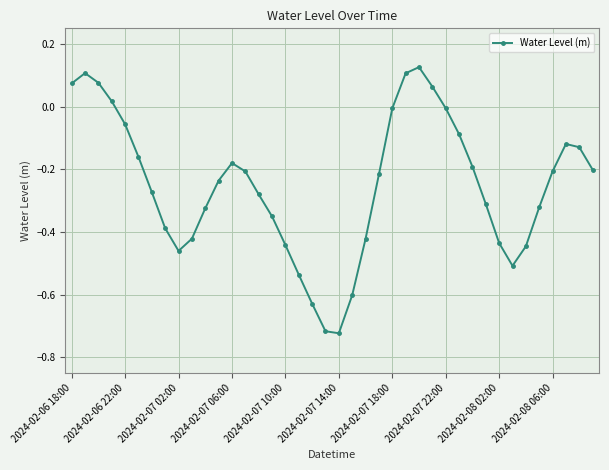

What is the difference between the maximum and minimum values?

0.8